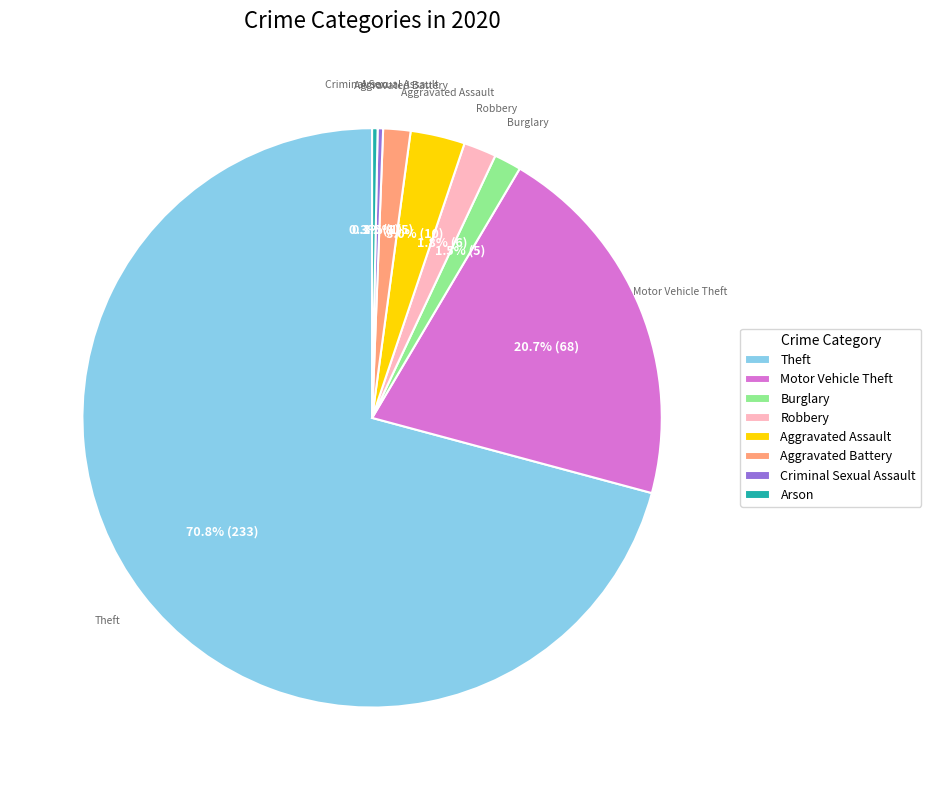

What is the largest slice in the pie chart?

Theft